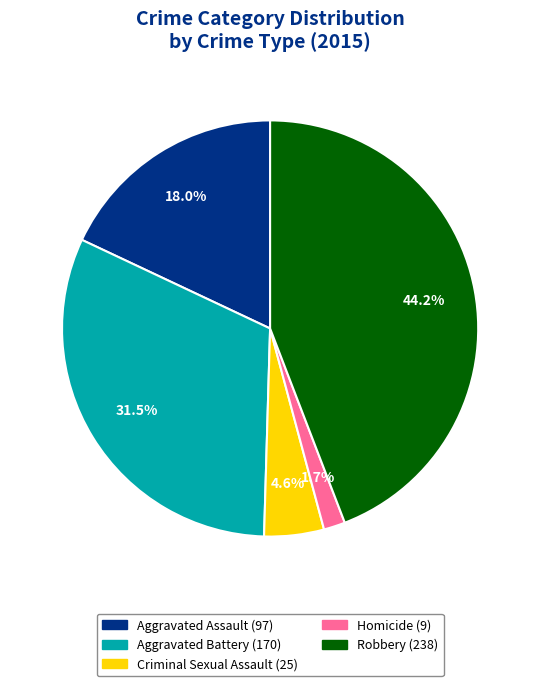

What percentage do Homicide and Criminal Sexual Assault together represent?

6.3%